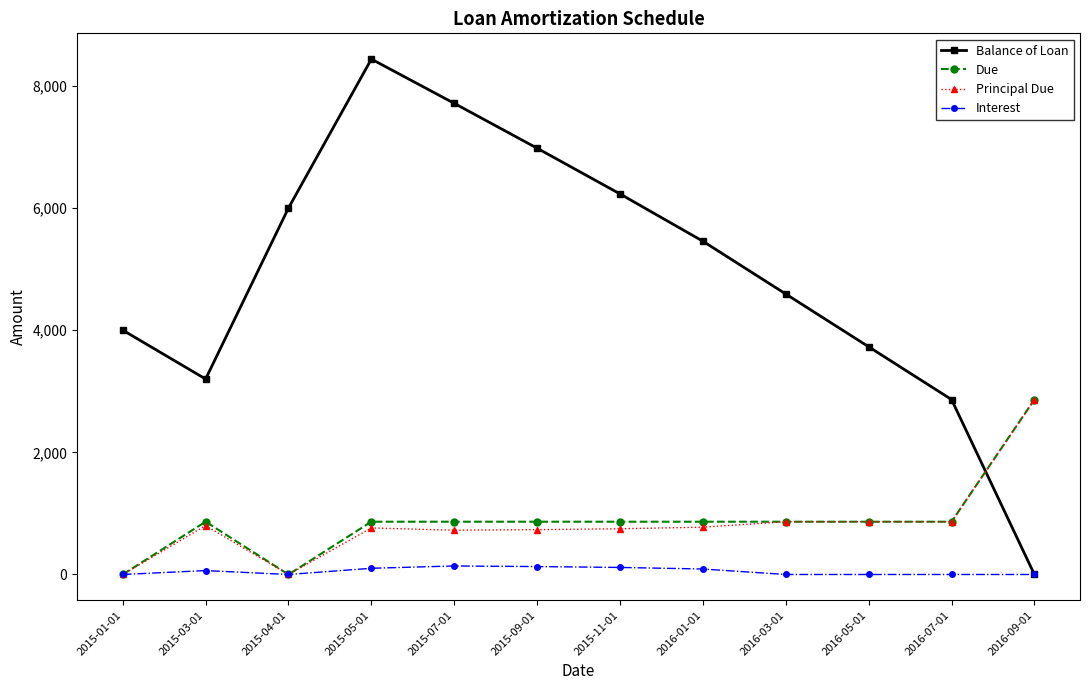

Which series has the widest spread of values?

Balance of Loan